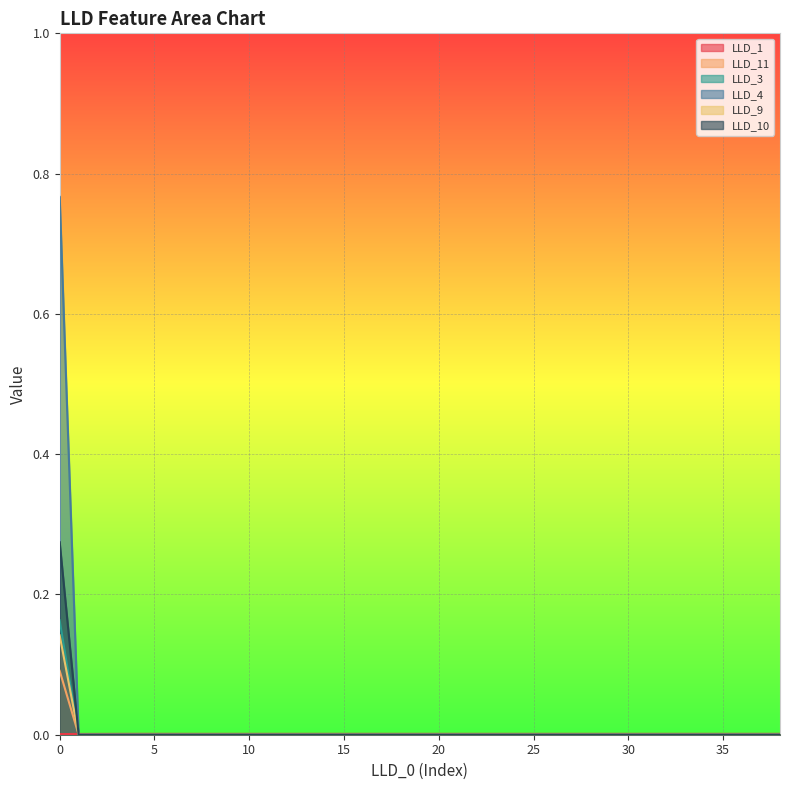

Which series ends up on top after the final intersection of LLD_1 and LLD_11?

LLD_1